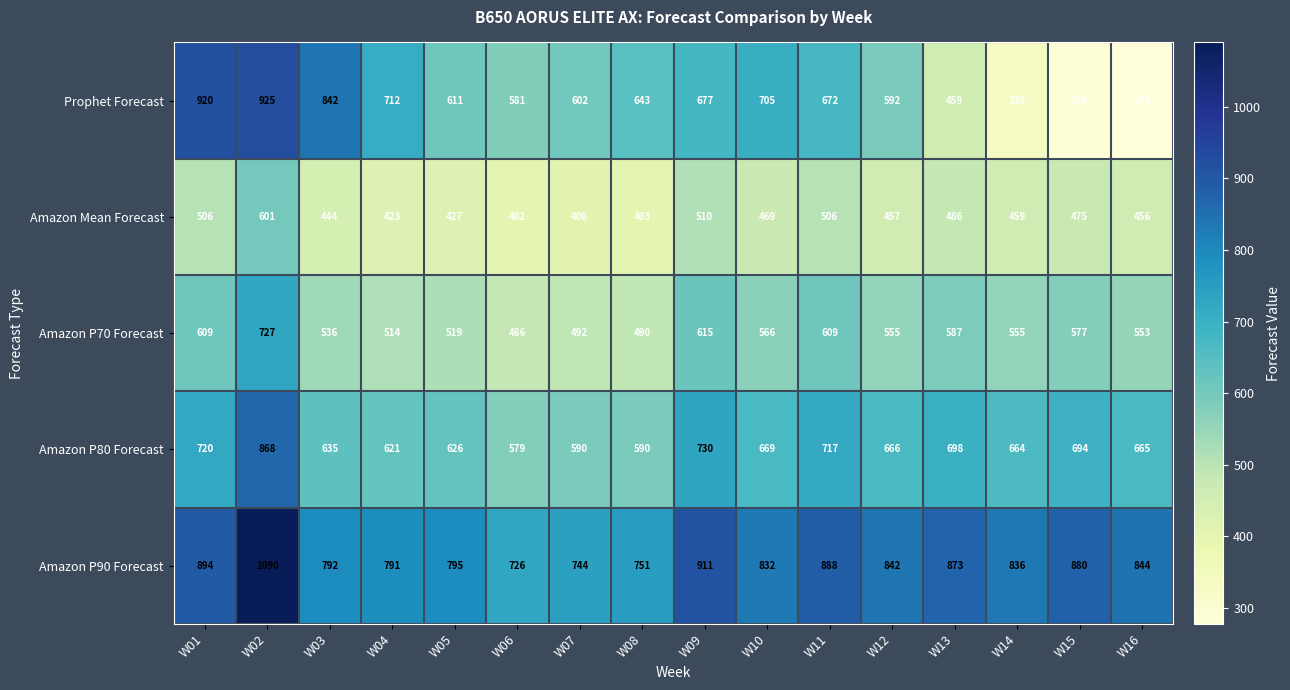

Where does the Amazon P90 Forecast series first go above 842?

W01